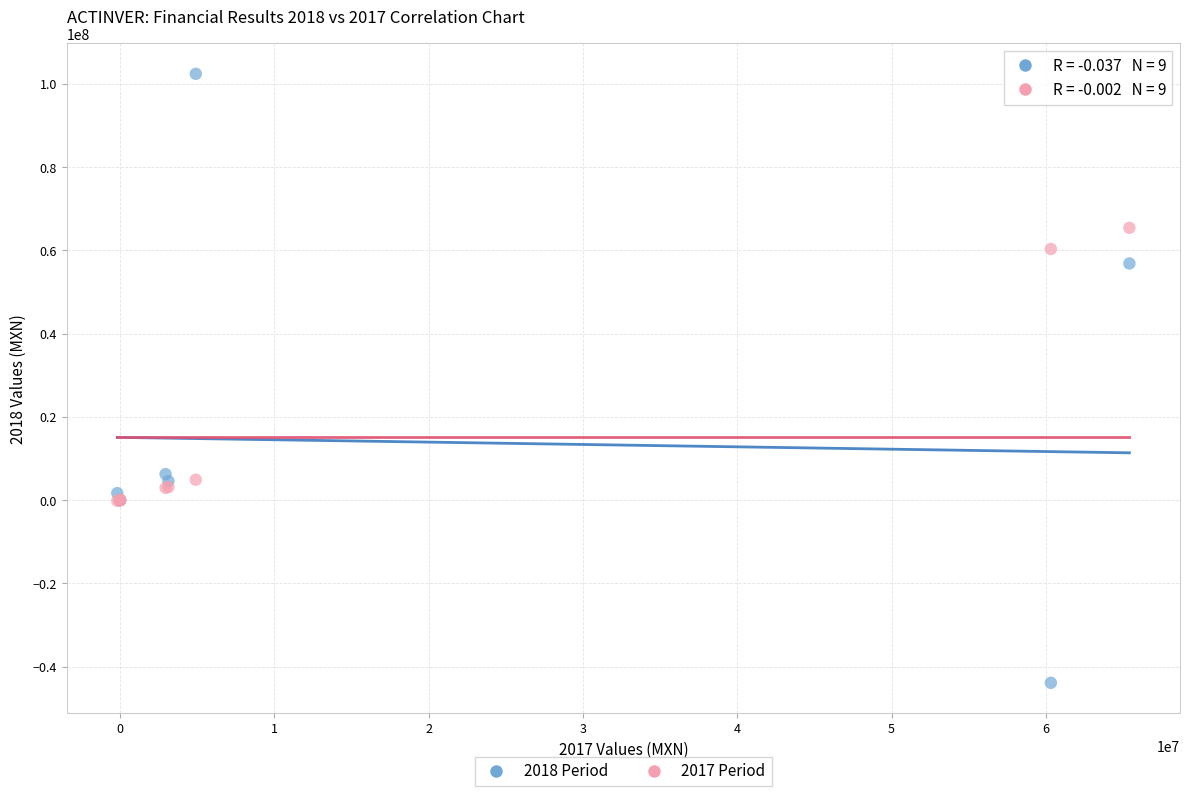

What are all the series names shown in the legend?

2018 Period, 2017 Period